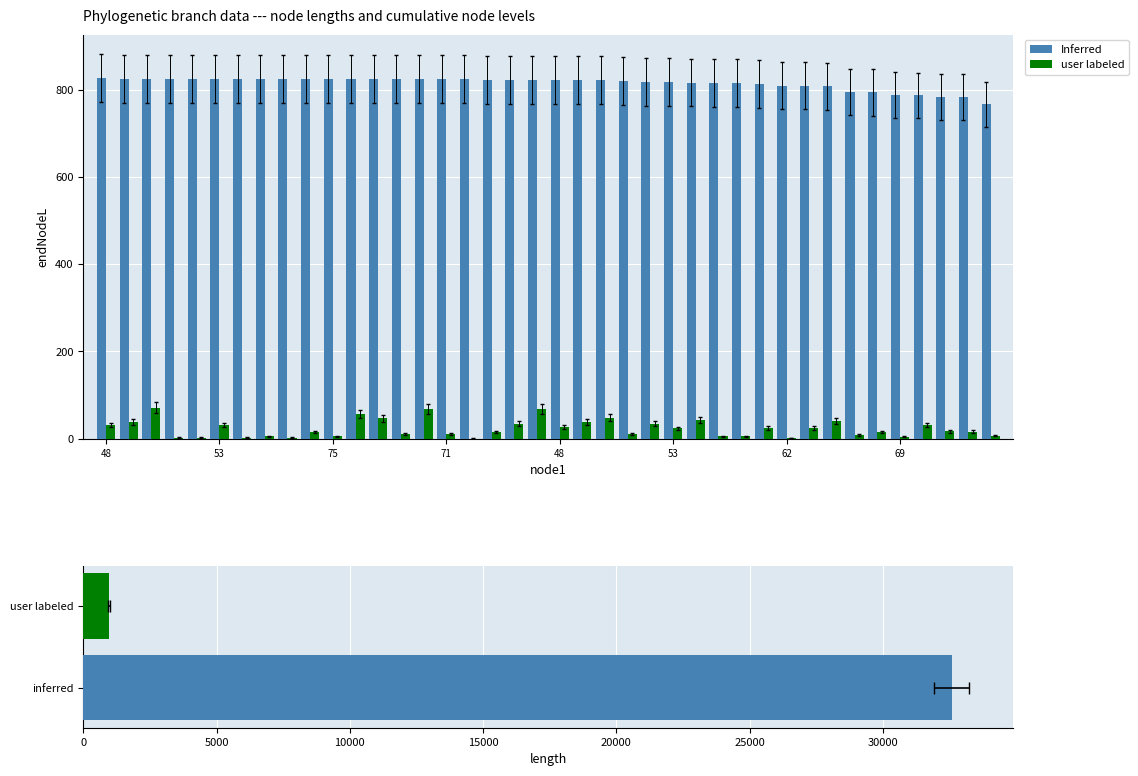

List the series in order of their overall mean, highest first.

Inferred, user labeled